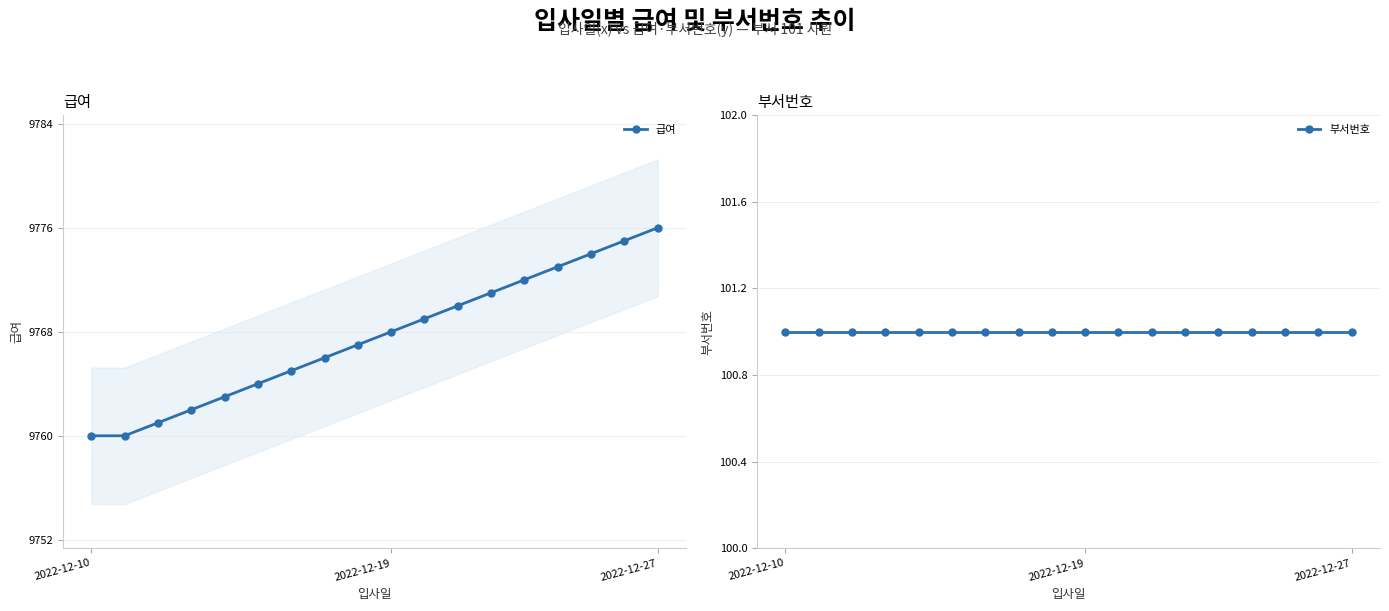

Rank the series at 16 from highest to lowest value.

급여, 부서번호